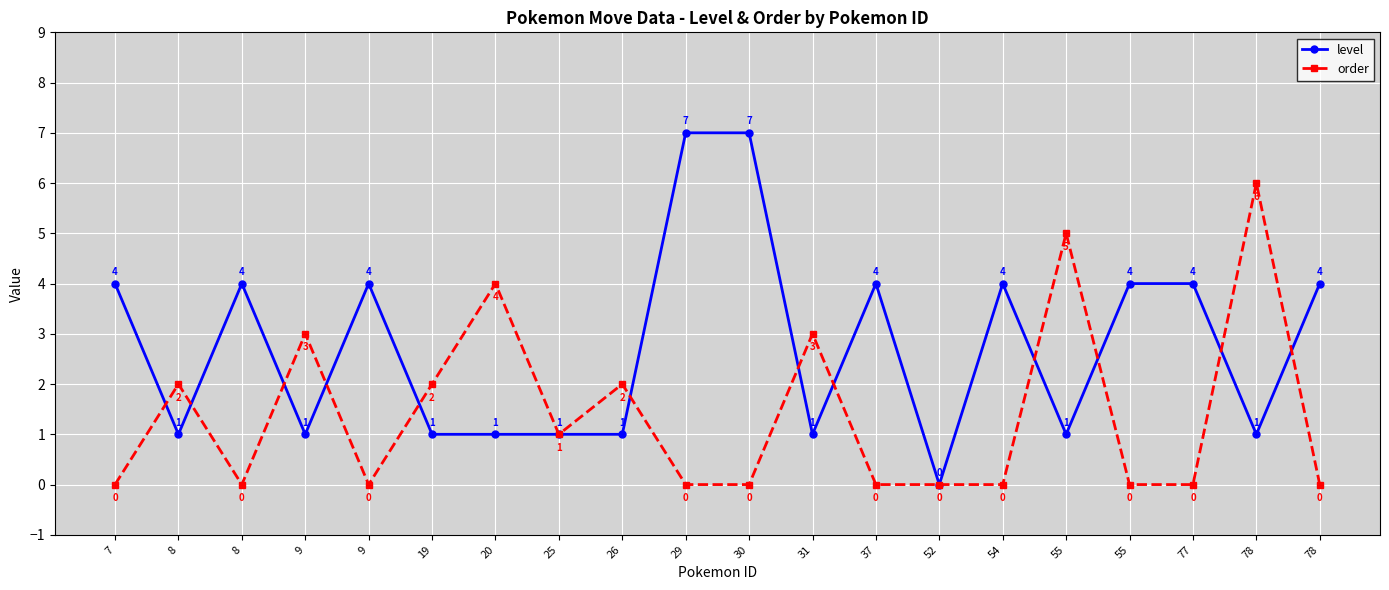

What is the approximate value of level at 20?

1